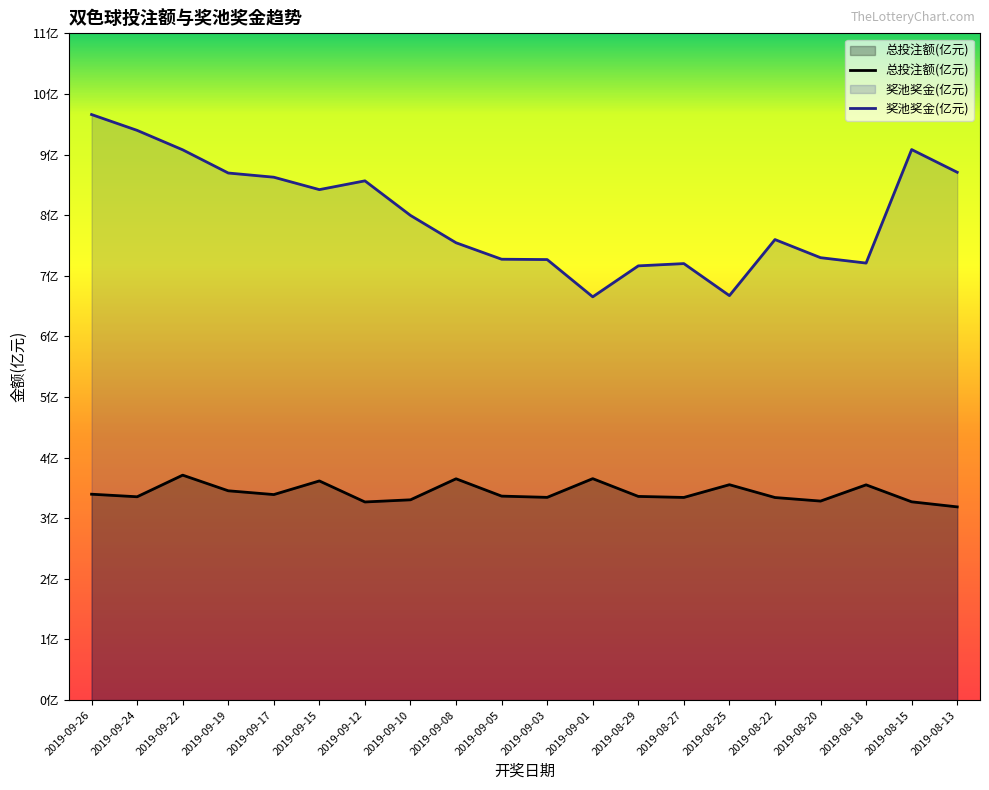

Between 2019-08-25 and 2019-09-08, which is larger?

2019-09-08